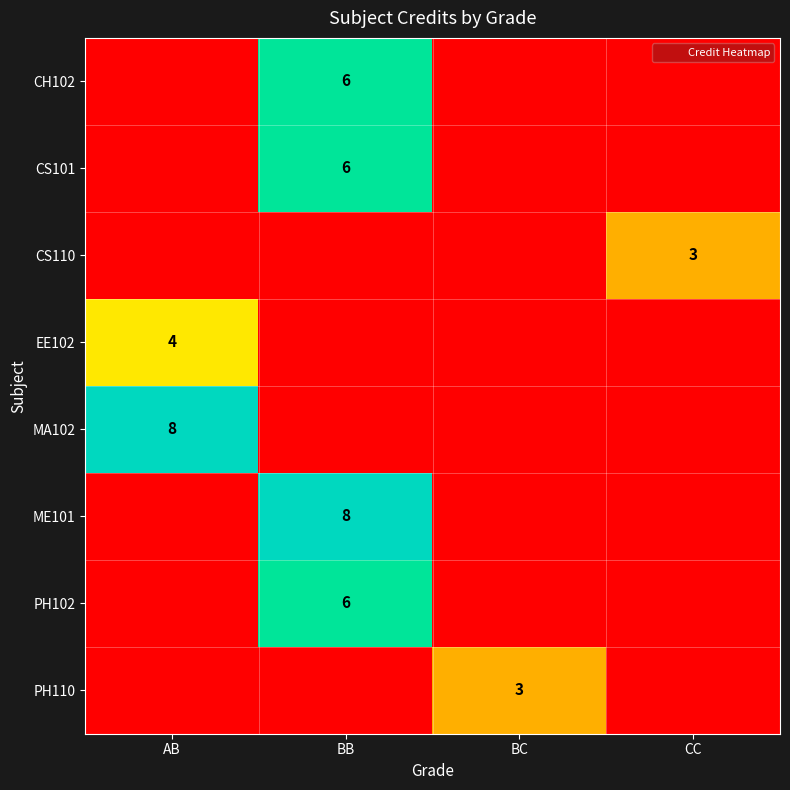

True or false: ME101 has a value of 3 at BB.

False